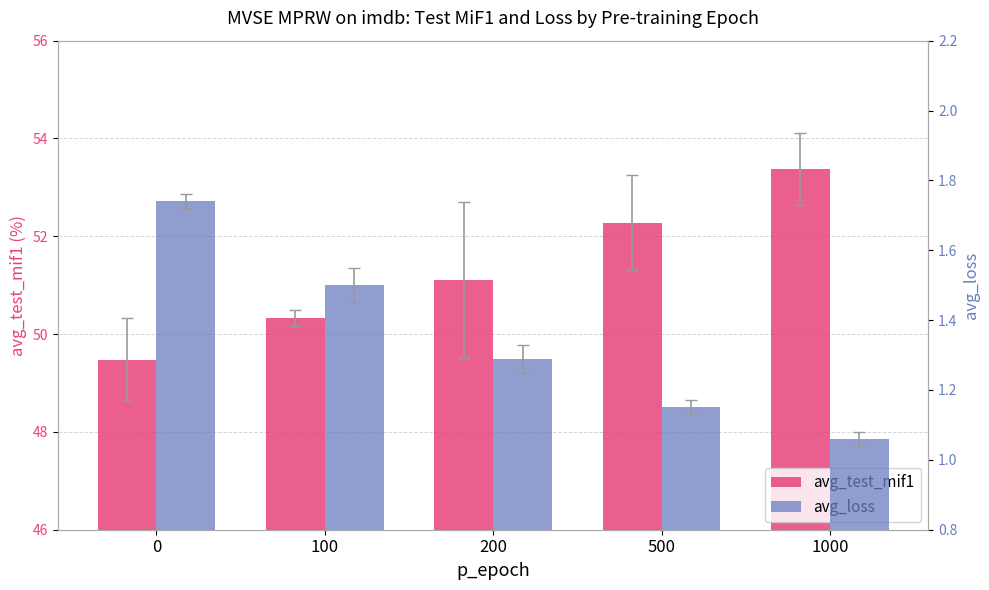

What is the maximum value shown in the chart?

53.4